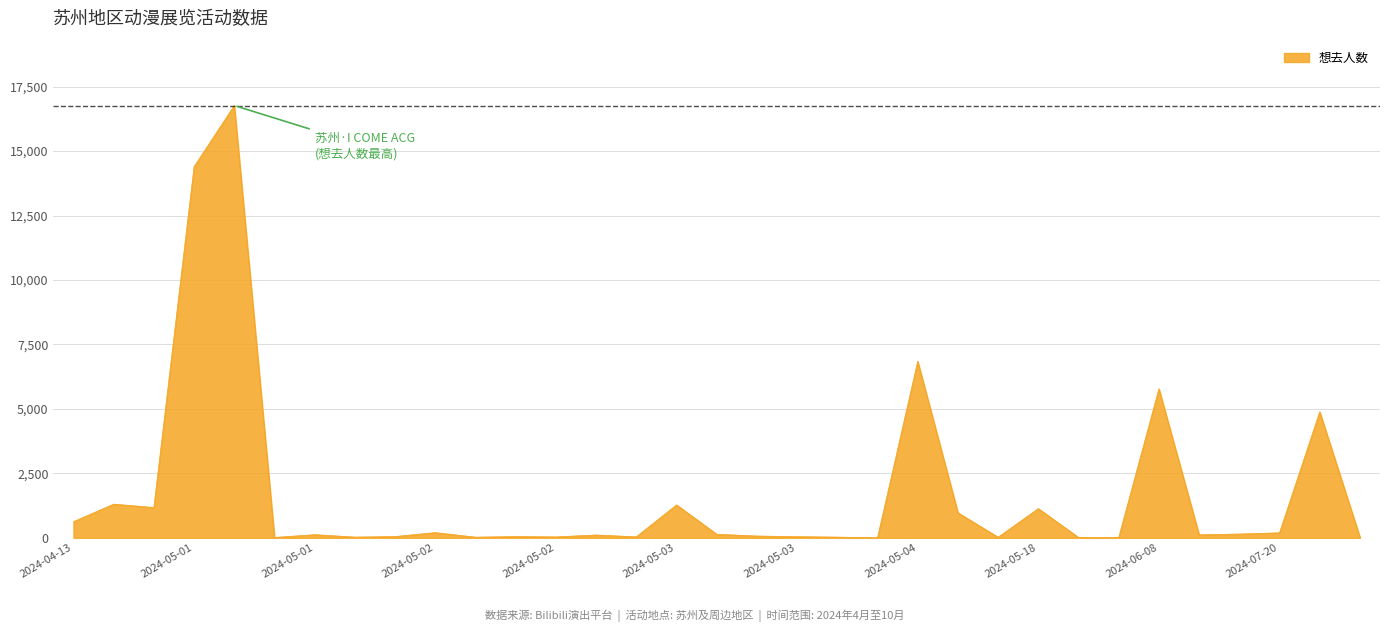

What is the maximum value shown in the chart?

16765